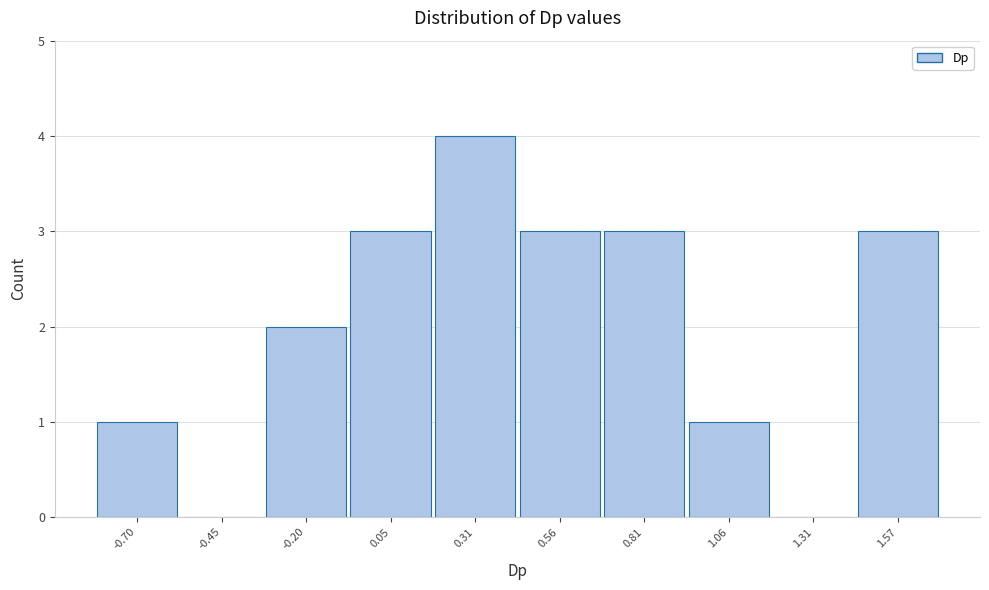

Reading left to right, list every bar in this chart as the range it spans on the x-axis followed by its height. Neither the bar edges nor the heights are printed on the chart, so give them approximately, as read against the axes.

-0.85 to -0.60: 1
-0.60 to -0.35: 0
-0.35 to -0.05: 2
-0.05 to 0.20: 3
0.20 to 0.45: 4
0.45 to 0.70: 3
0.70 to 0.95: 3
0.95 to 1.20: 1
1.20 to 1.45: 0
1.45 to 1.70: 3